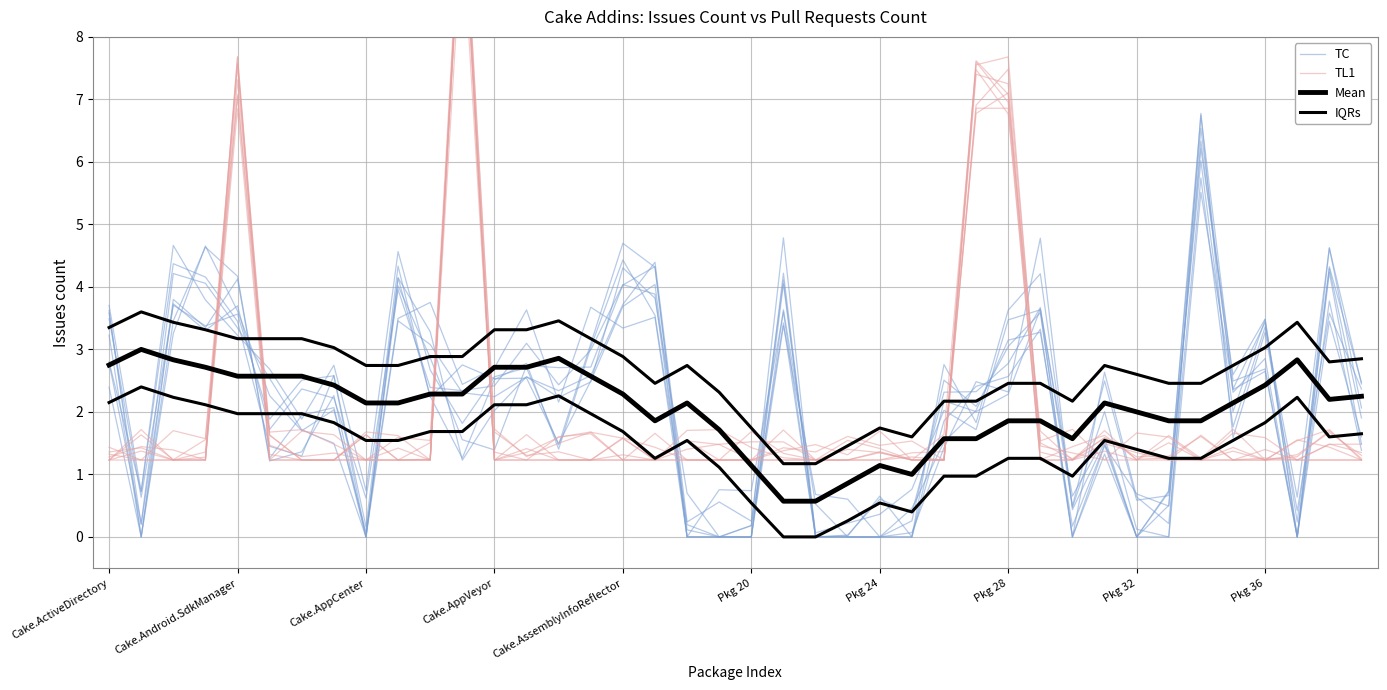

At which category does TL1 reach its first local peak?

Cake.Android.SdkManager